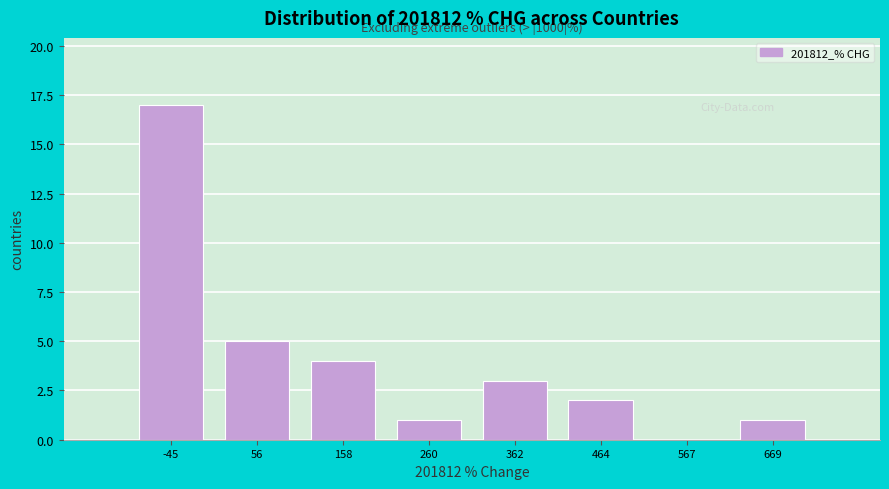

Over which range of the x-axis is the bar tallest?

-100 to 0